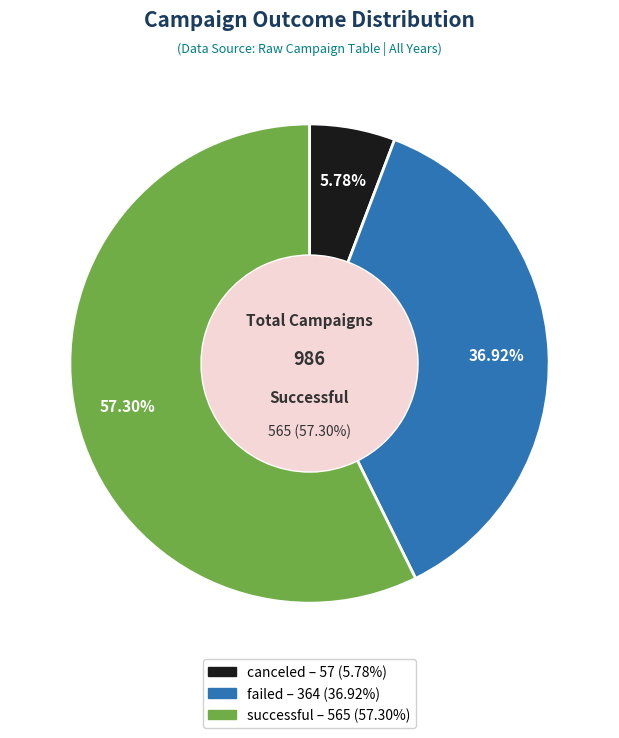

What percentage do successful and canceled together represent?

63.1%